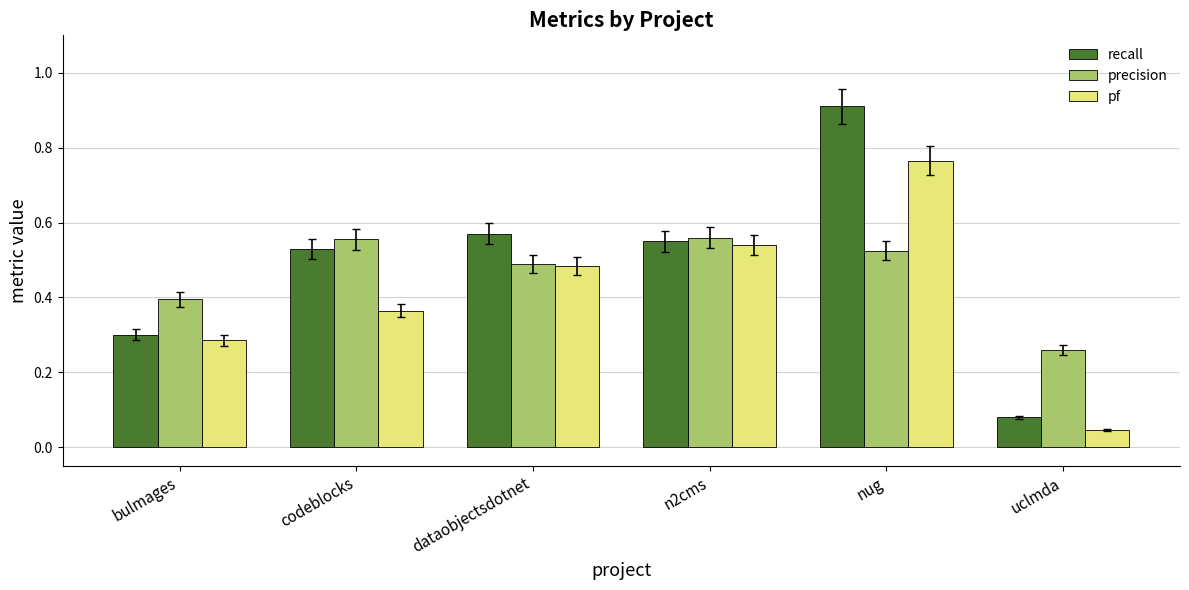

What are all the series names shown in the legend?

recall, precision, pf